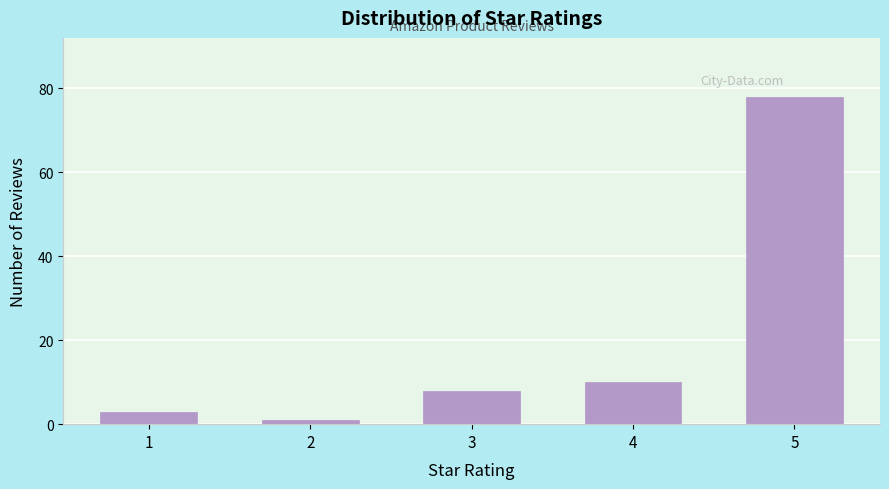

Reading right to left, what are all the values shown in this chart?

78	10	8	1	3